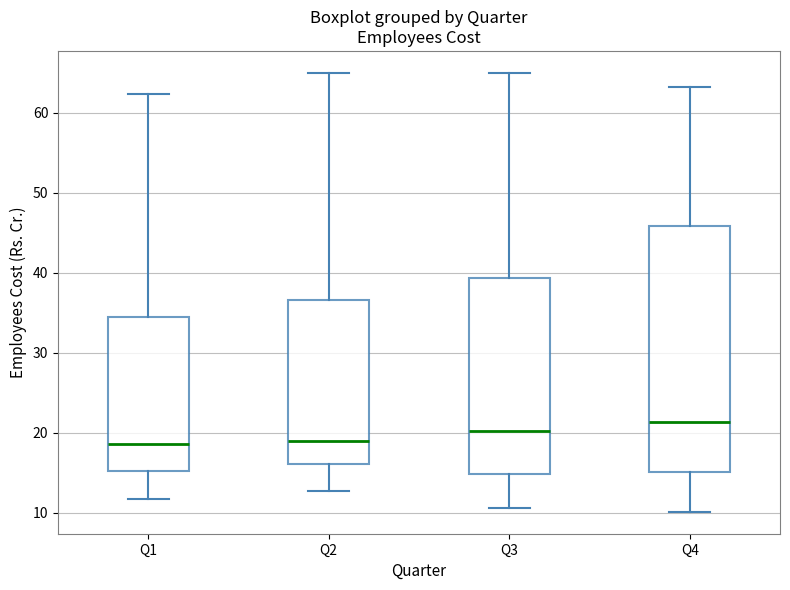

Which box is the tallest, from its lower edge to its upper edge?

Q4